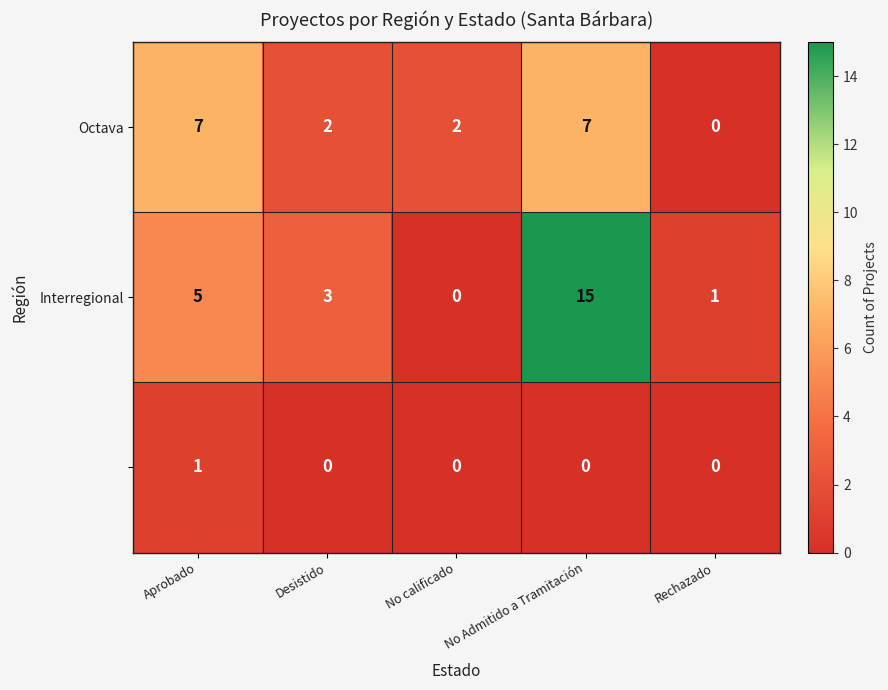

What is the maximum value shown in the chart?

15